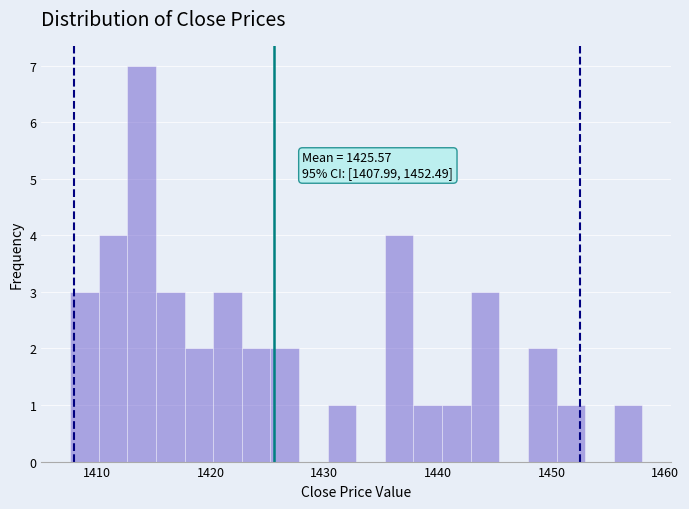

Read against the x-axis, roughly where is the centre of the tallest bar?

1414